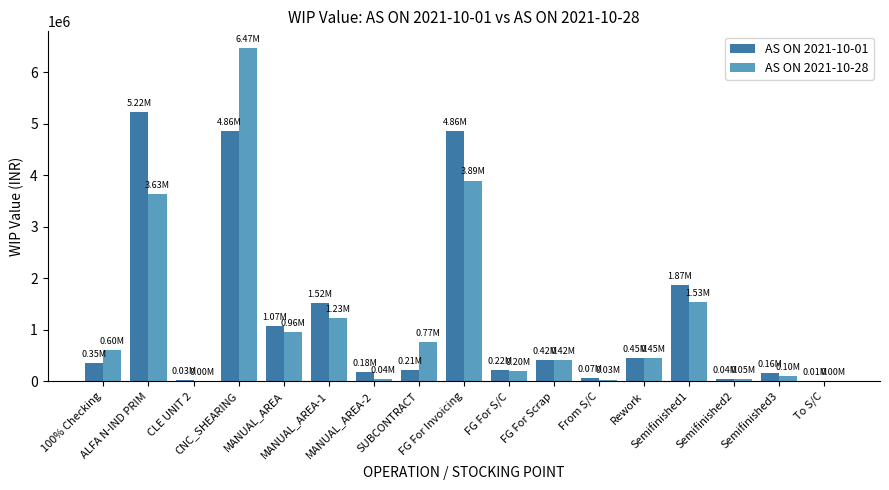

What is the difference between the AS ON 2021-10-28 values at CLE UNIT 2 and Semifinished1?

1530108.6